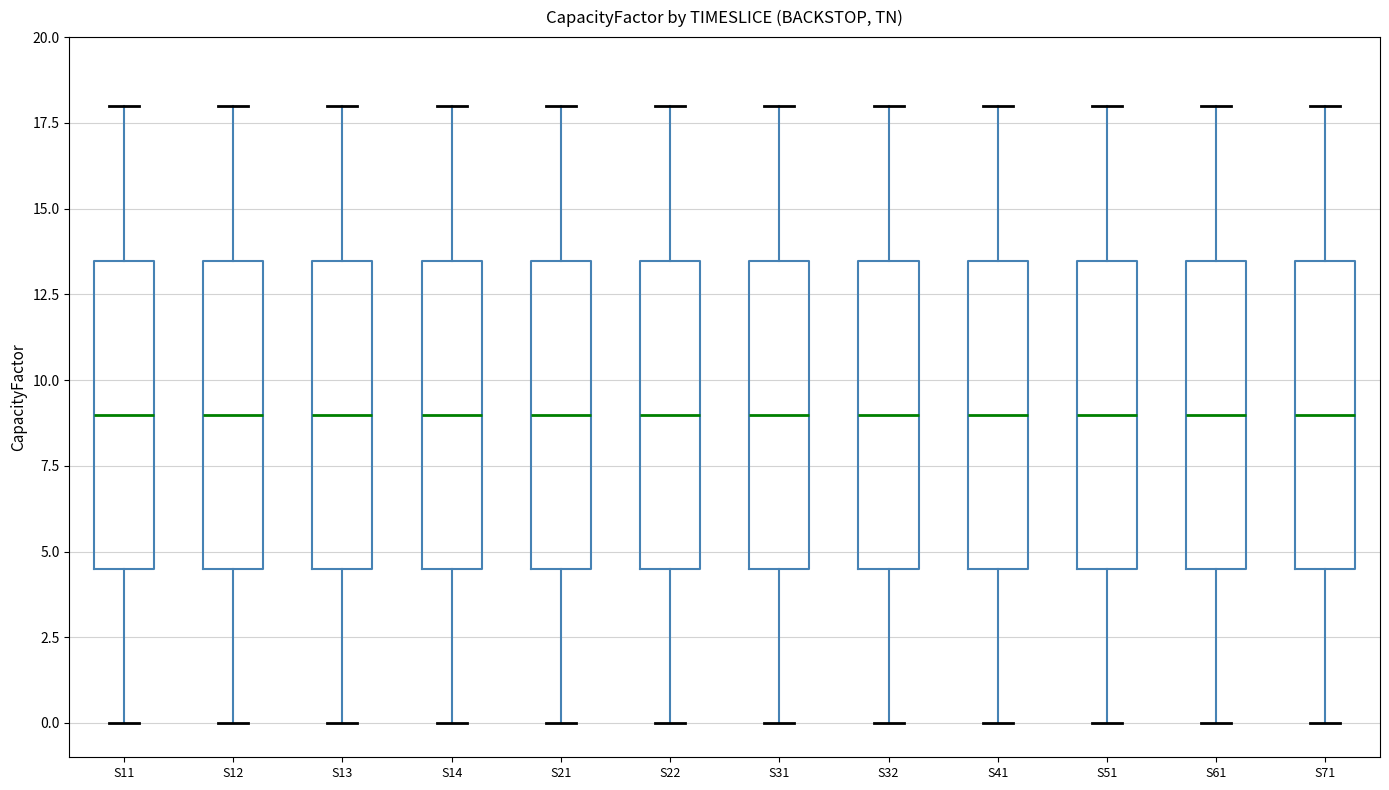

Reading left to right, read every box against the y-axis: the position of its median line, the range the box covers, and the ends of its whiskers. The values are not printed on the chart, so give them approximately, as read against the axis.

S11: median 9.0, box 4.5 to 13.5, whiskers 0.0 to 18.0
S12: median 9.0, box 4.5 to 13.5, whiskers 0.0 to 18.0
S13: median 9.0, box 4.5 to 13.5, whiskers 0.0 to 18.0
S14: median 9.0, box 4.5 to 13.5, whiskers 0.0 to 18.0
S21: median 9.0, box 4.5 to 13.5, whiskers 0.0 to 18.0
S22: median 9.0, box 4.5 to 13.5, whiskers 0.0 to 18.0
S31: median 9.0, box 4.5 to 13.5, whiskers 0.0 to 18.0
S32: median 9.0, box 4.5 to 13.5, whiskers 0.0 to 18.0
S41: median 9.0, box 4.5 to 13.5, whiskers 0.0 to 18.0
S51: median 9.0, box 4.5 to 13.5, whiskers 0.0 to 18.0
S61: median 9.0, box 4.5 to 13.5, whiskers 0.0 to 18.0
S71: median 9.0, box 4.5 to 13.5, whiskers 0.0 to 18.0